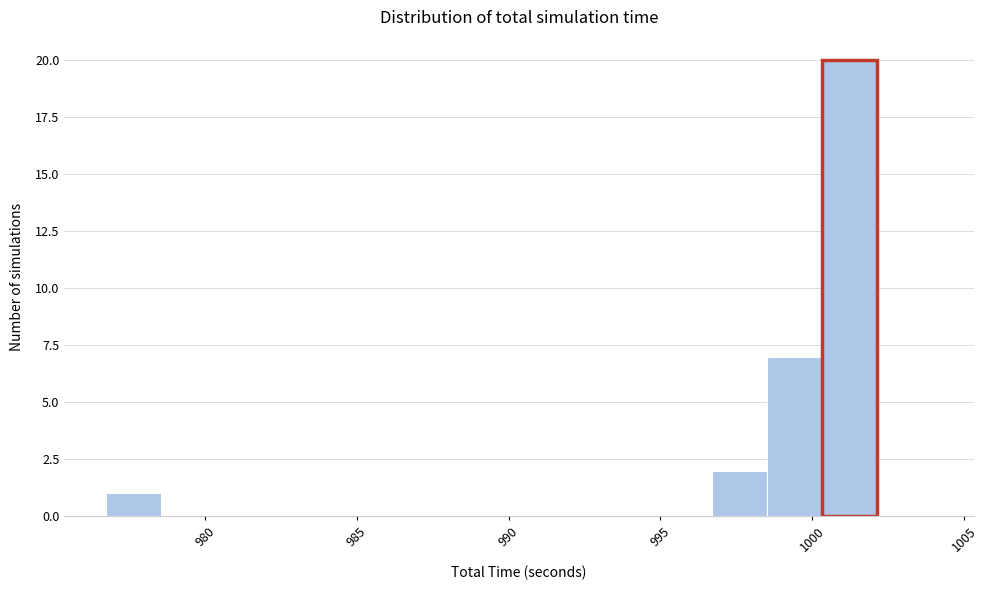

Read against the x-axis, roughly where is the centre of the tallest bar?

1001.0